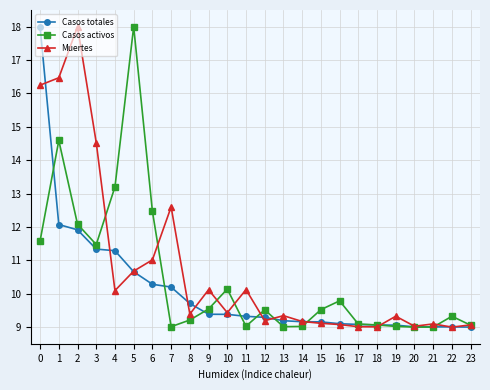

True or false: Casos activos has a value of 5.4 at 12.

False